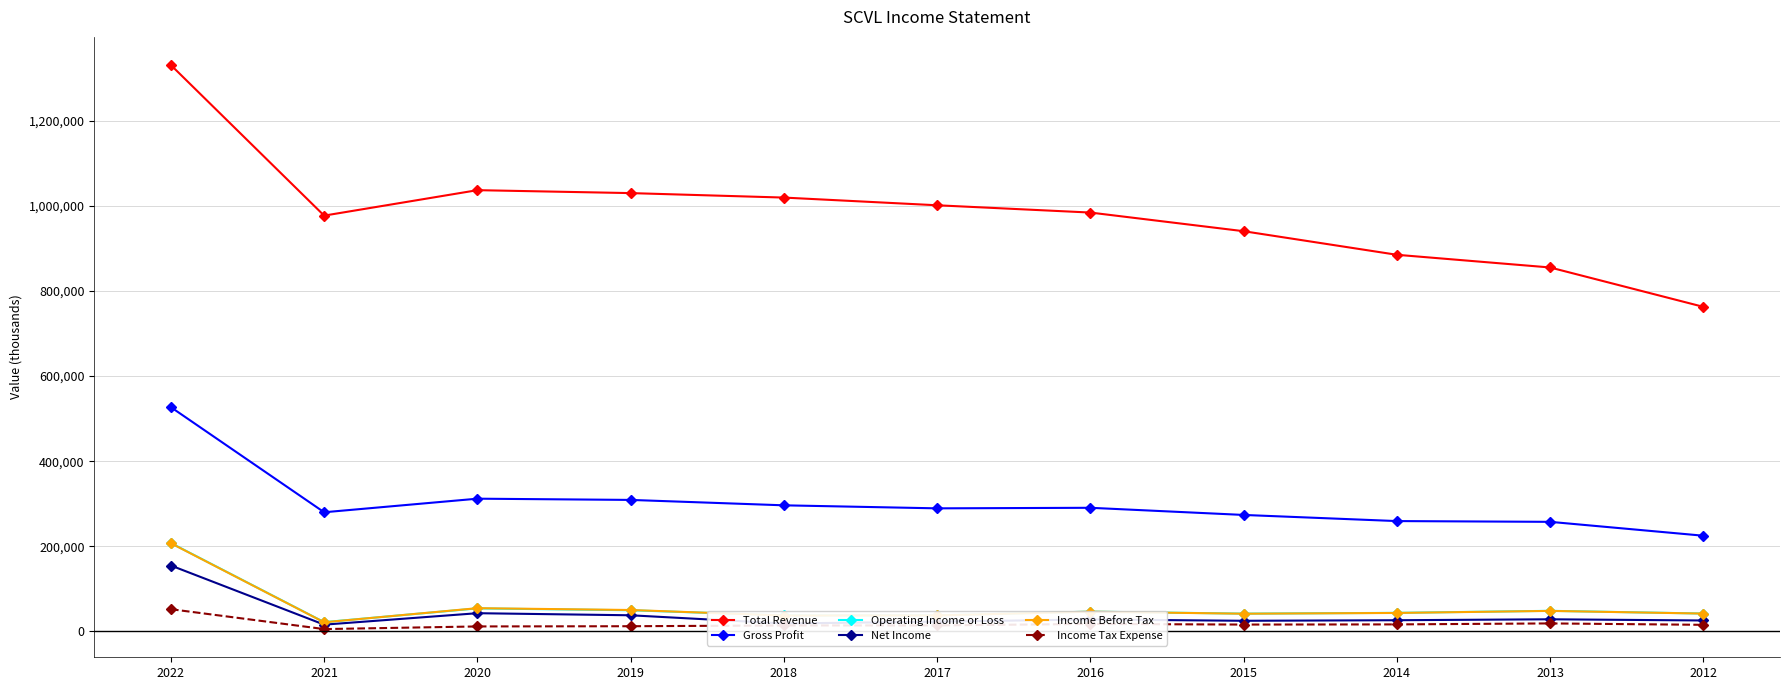

Where does the Operating Income or Loss series first go above 43700?

2022